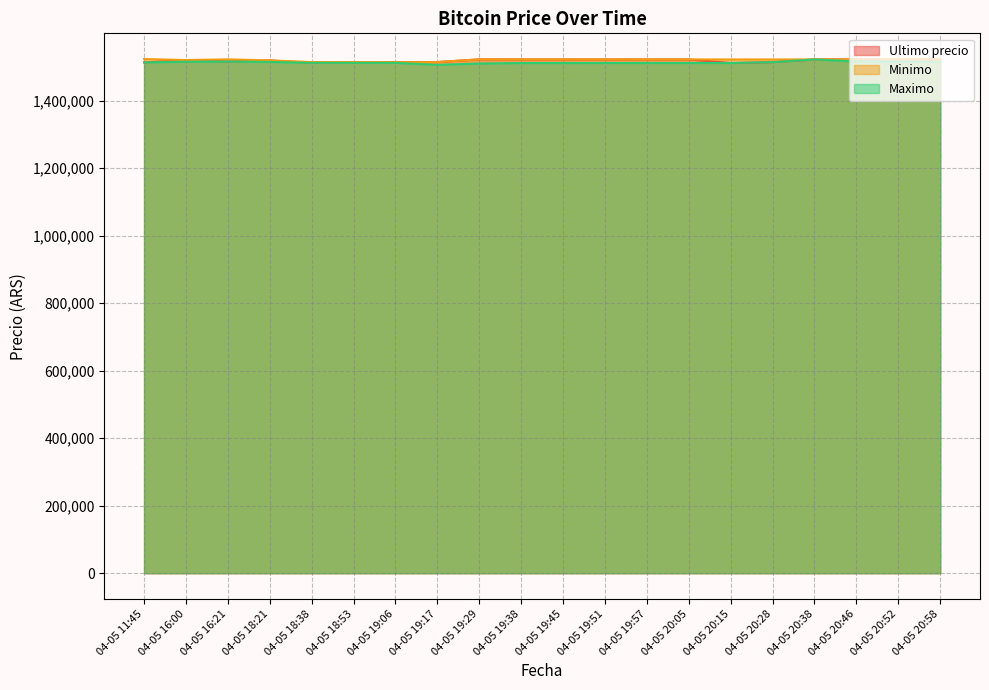

Which has a higher value, 04-05 18:53 or 04-05 16:00?

04-05 16:00